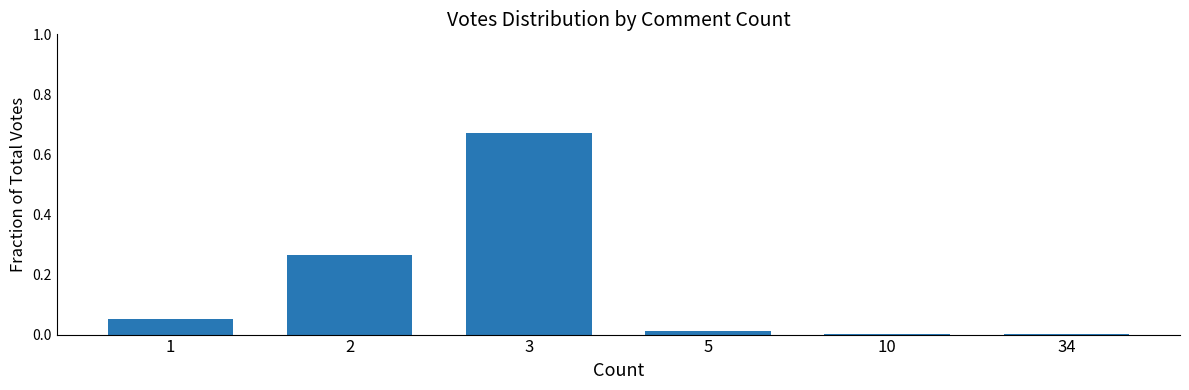

The chart shows a value of 0.1 at 2. True or false?

False